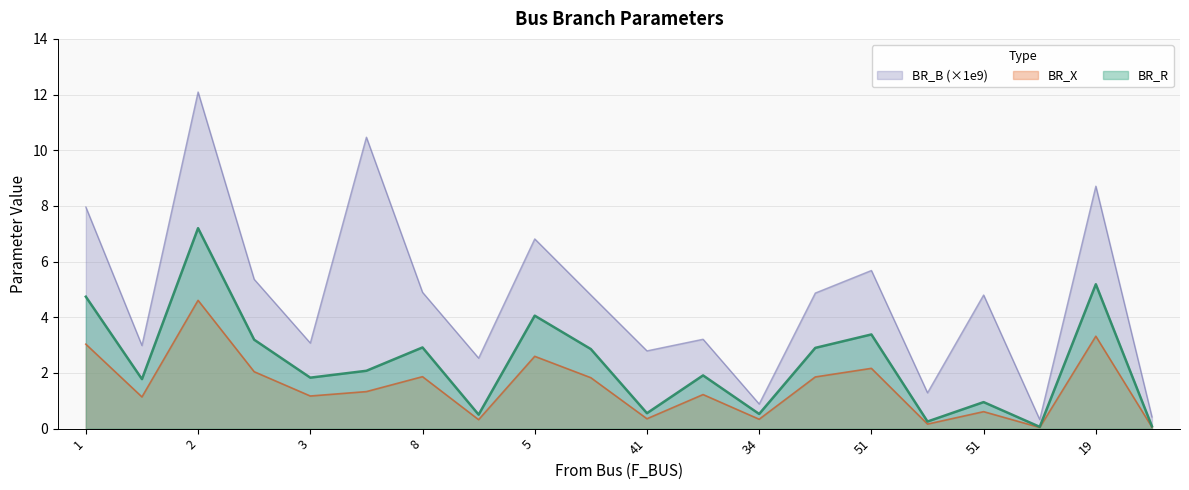

Between 4 and 50, which series saw the biggest shift?

BR_B_scaled